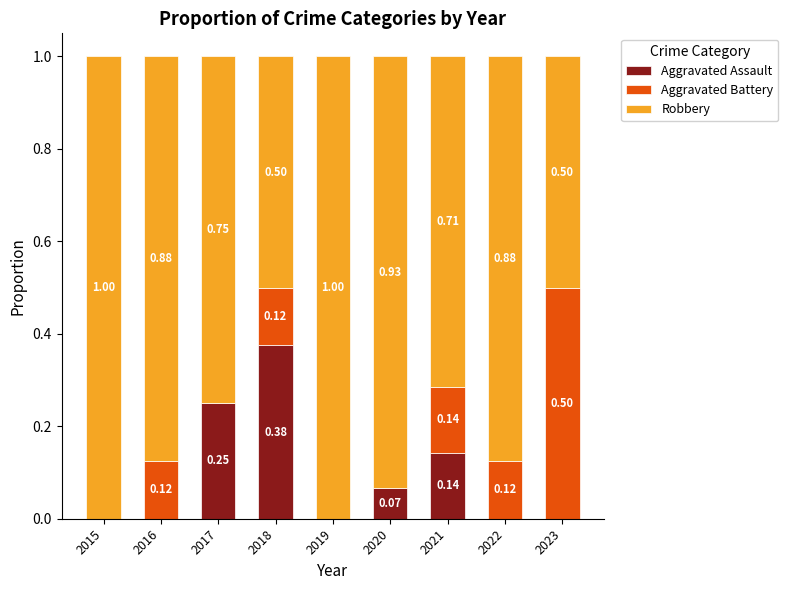

What is the total value across all series at 2016?

1.0